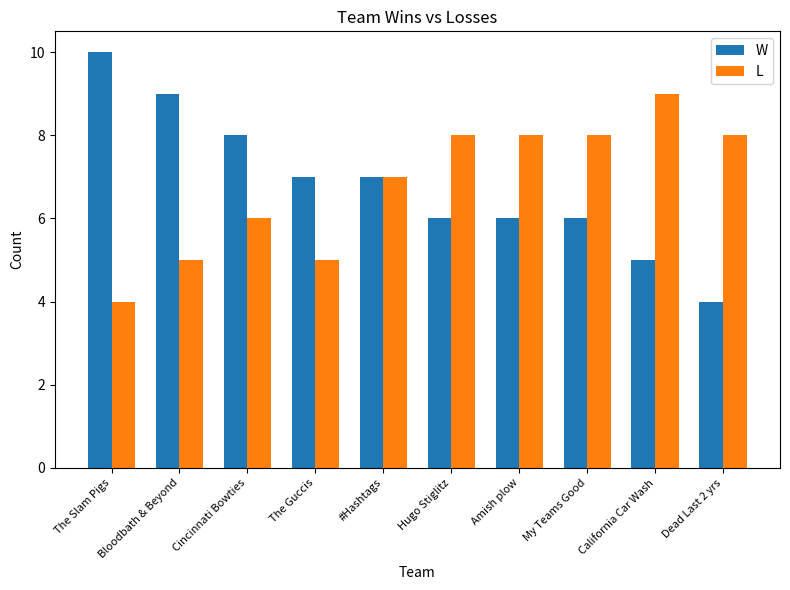

What value does the L series have at Amish plow?

8